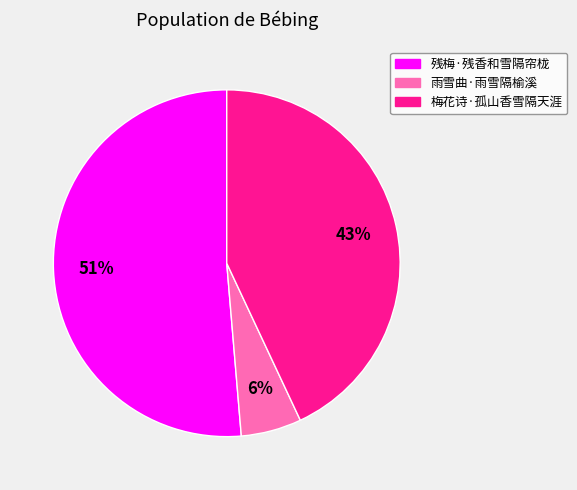

How many slices are in this pie chart?

3